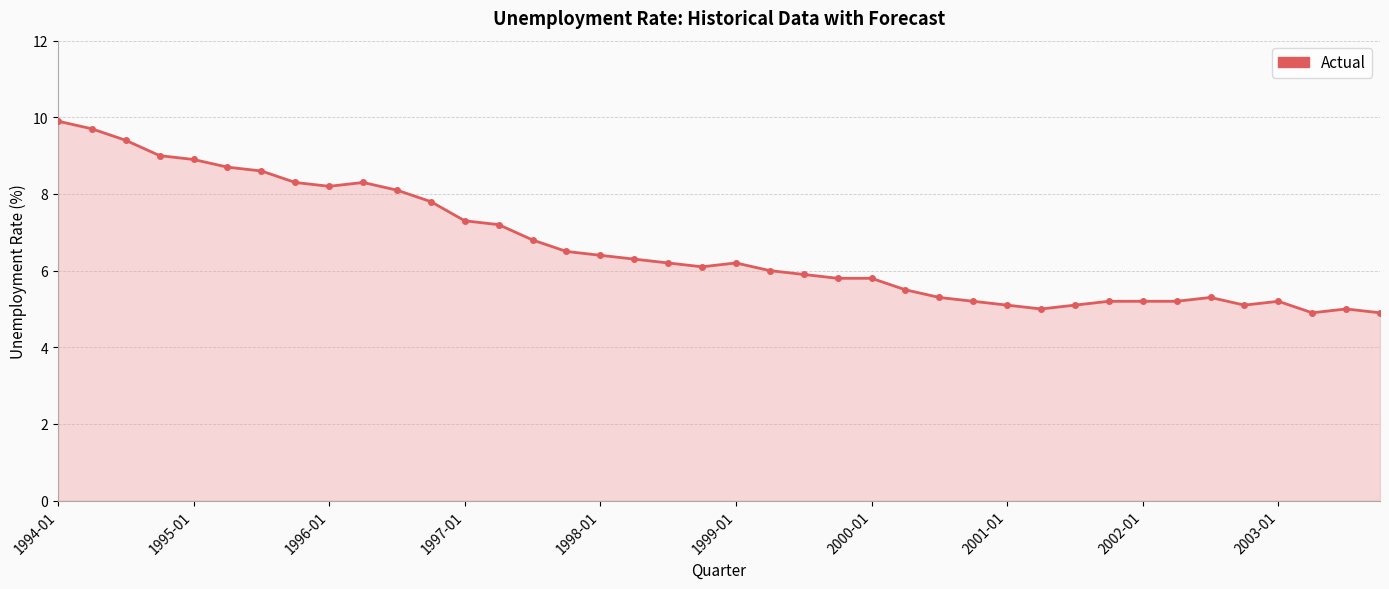

What is the minimum value shown in the chart?

4.9